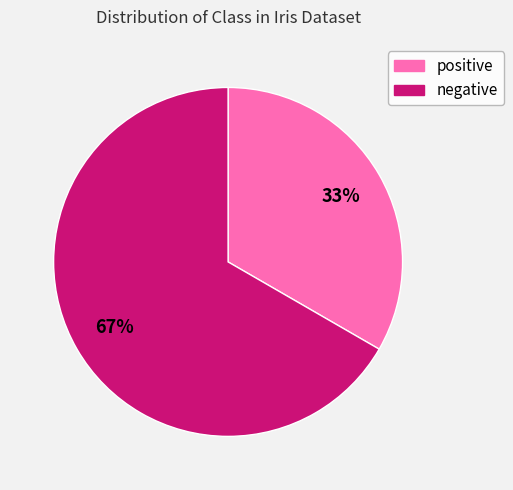

To the nearest percent, what is the average slice percentage?

50%